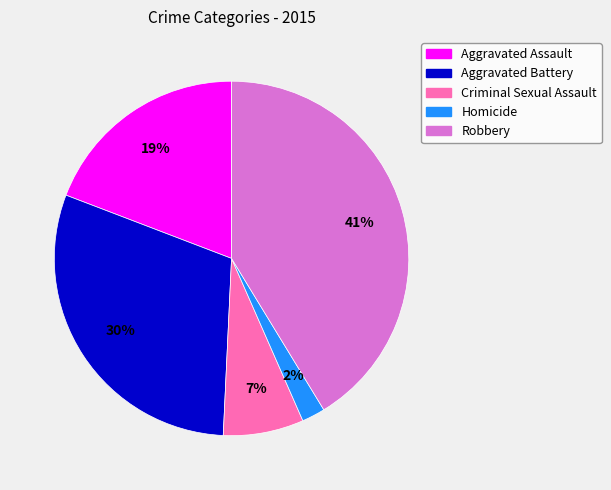

To the nearest percent, what is the average slice percentage?

20%